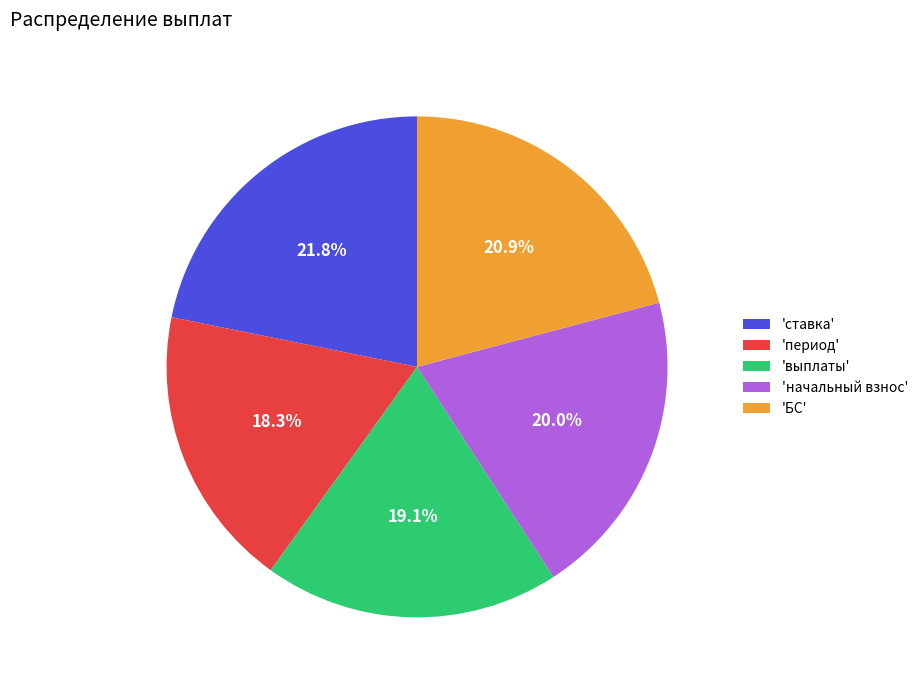

Rank the categories by value from lowest to highest.

'период', 'выплаты', 'начальный взнос', 'БС', 'ставка'